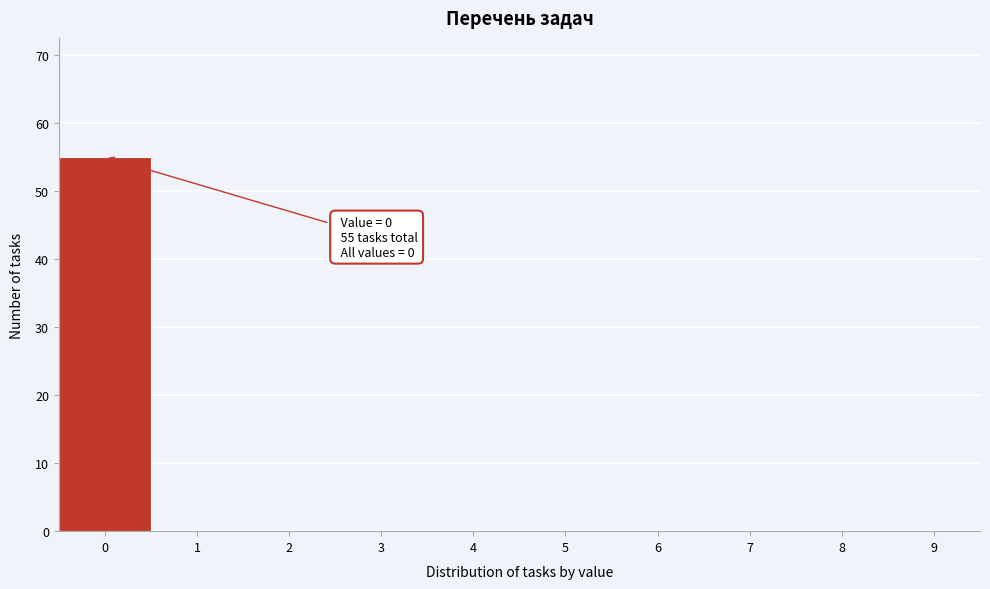

Reading left to right, extract all data points from this chart.

0=55	1=0	2=0	3=0	4=0	5=0	6=0	7=0	8=0	9=0